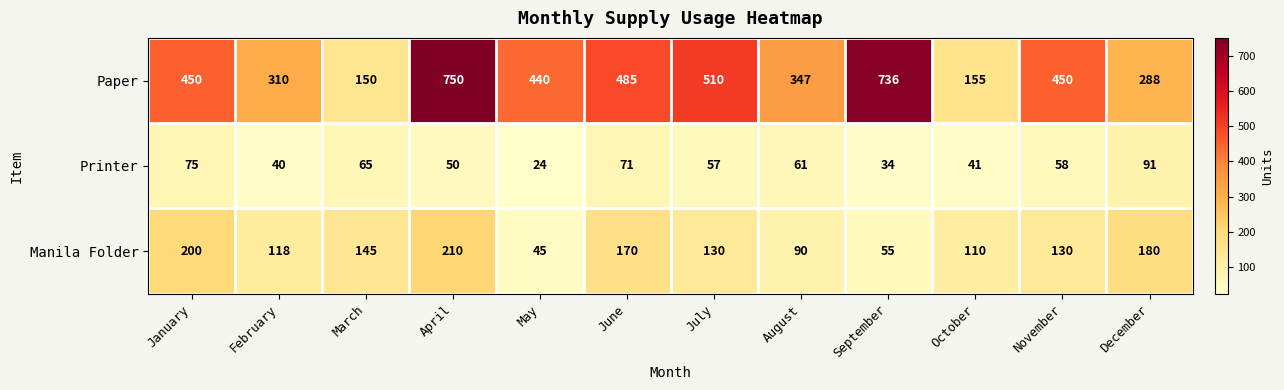

Which series changed the most between May and October?

Paper